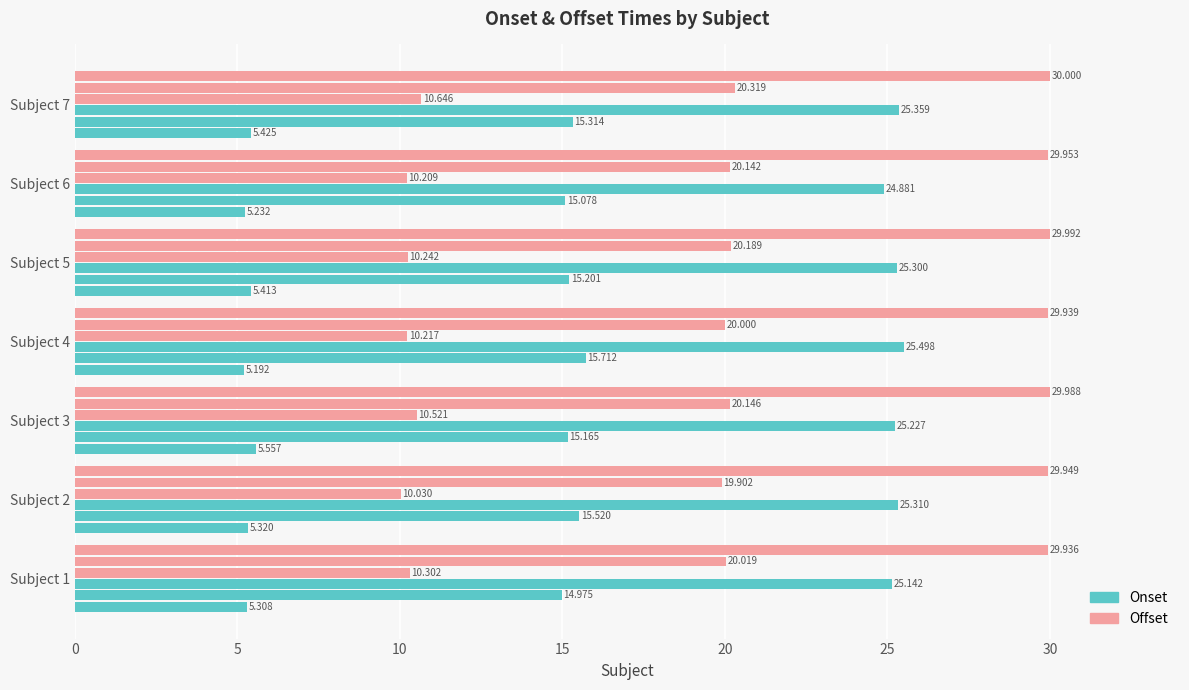

How many distinct data groups are displayed?

6